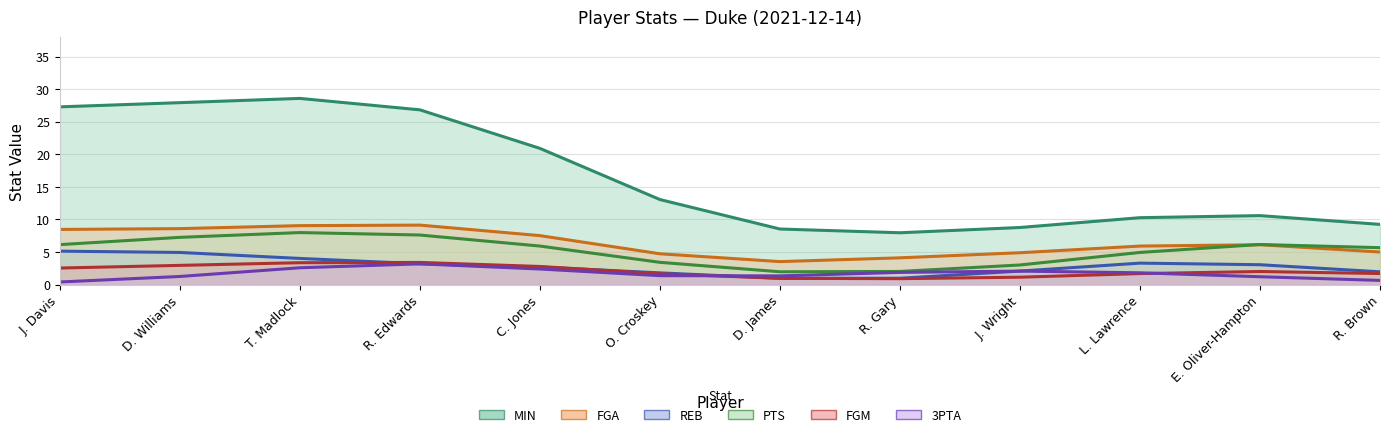

What is the label of the 1st point from the right?

R. Brown